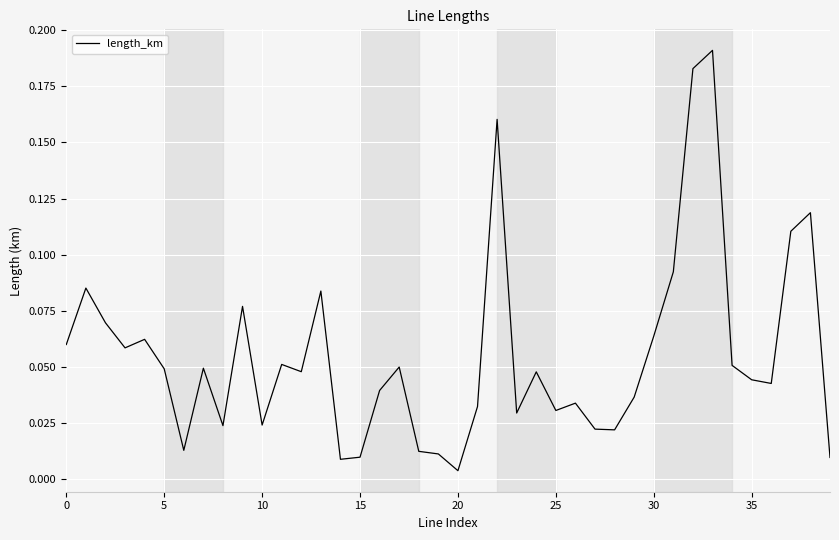

How many lines are shown in the chart?

1